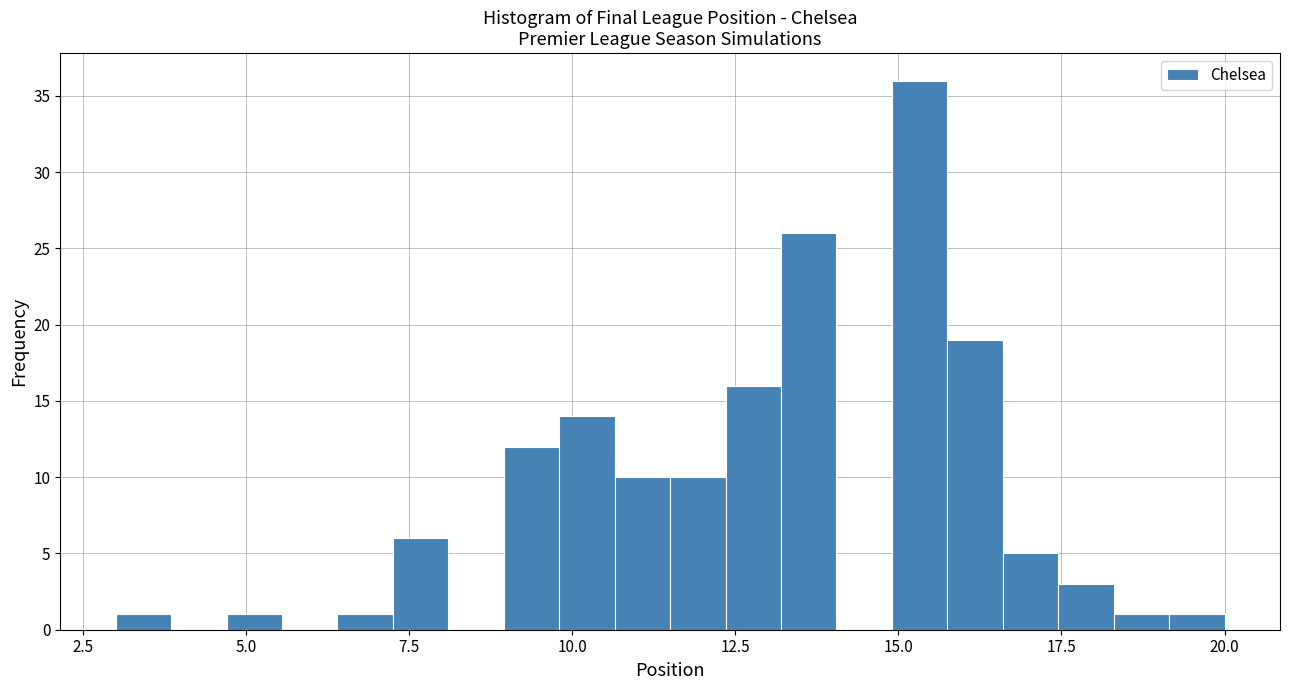

Around what value on the x-axis is the tallest bar? Give the approximate position of its centre, as read against the axis.

15.5